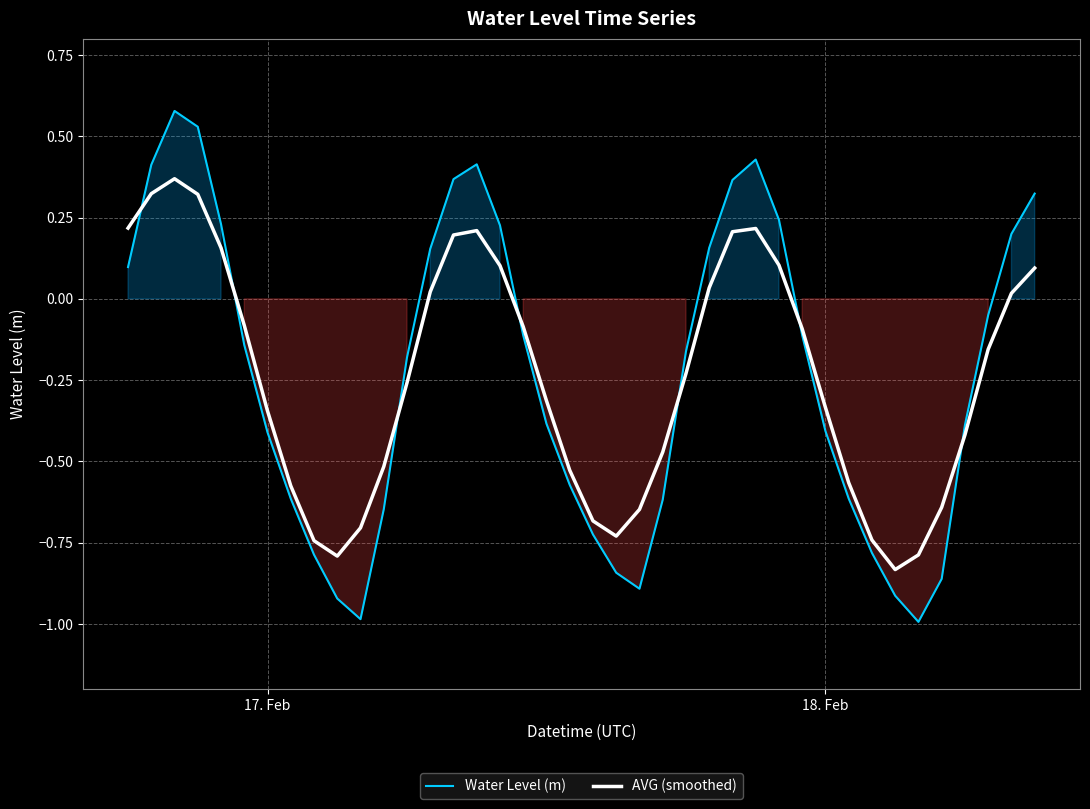

After their last crossing, which series has the higher values: Water Level (m) or AVG (smoothed)?

Water Level (m)